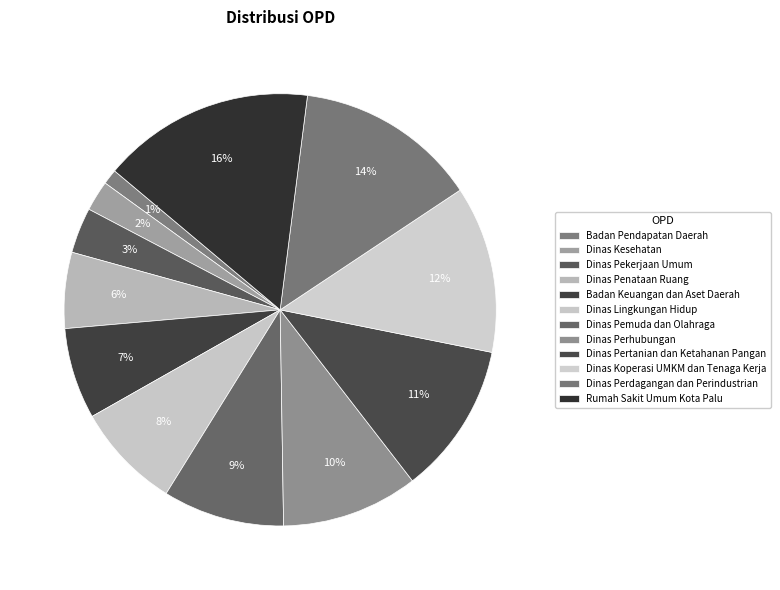

Is it true that Dinas Perdagangan dan Perindustrian is 14% of the pie?

True